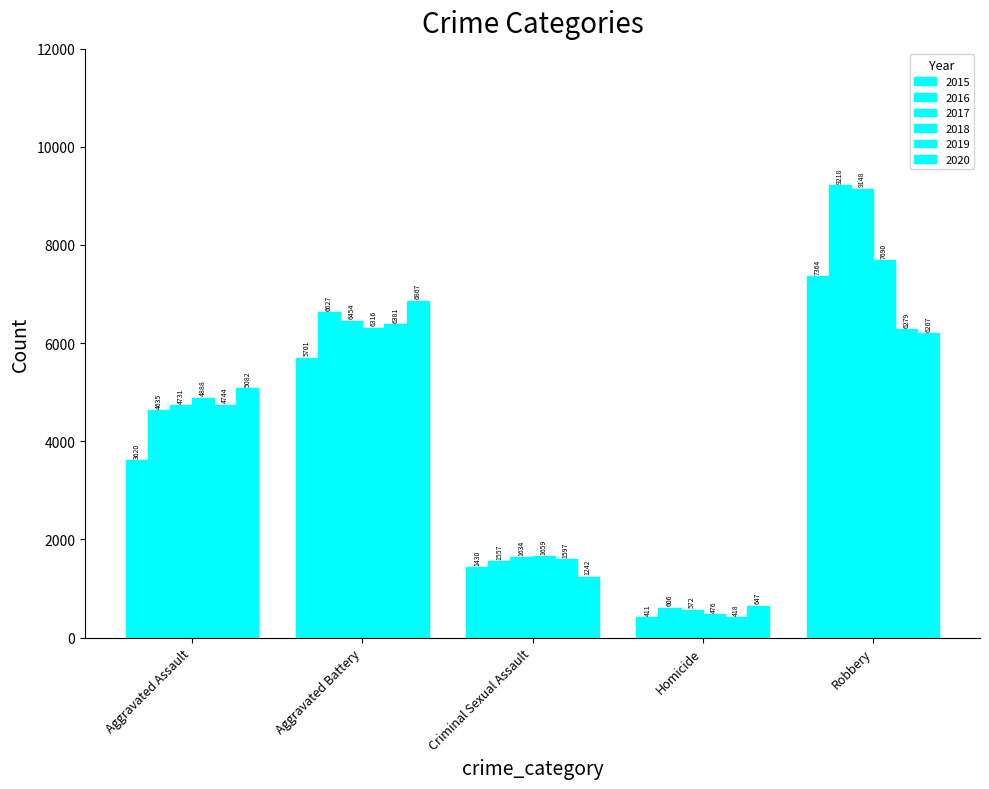

What is the sum of the 2020 values at Robbery and Criminal Sexual Assault?

7449